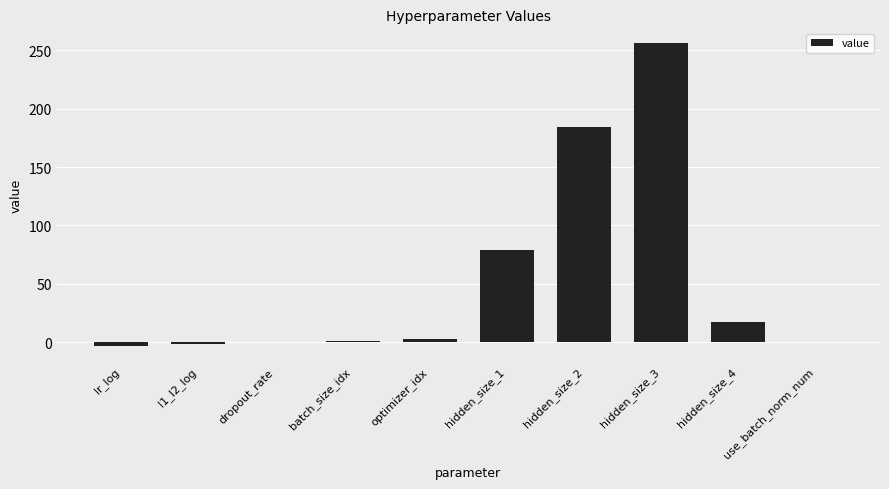

What is the maximum value shown in the chart?

256.0